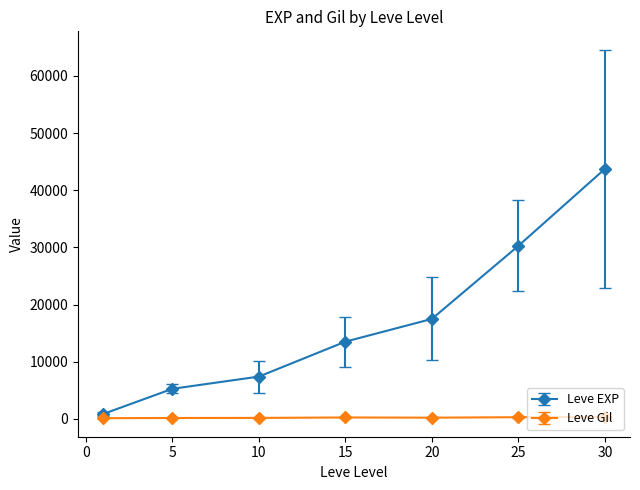

List the series in order of their peak value, highest first.

Leve EXP, Leve Gil